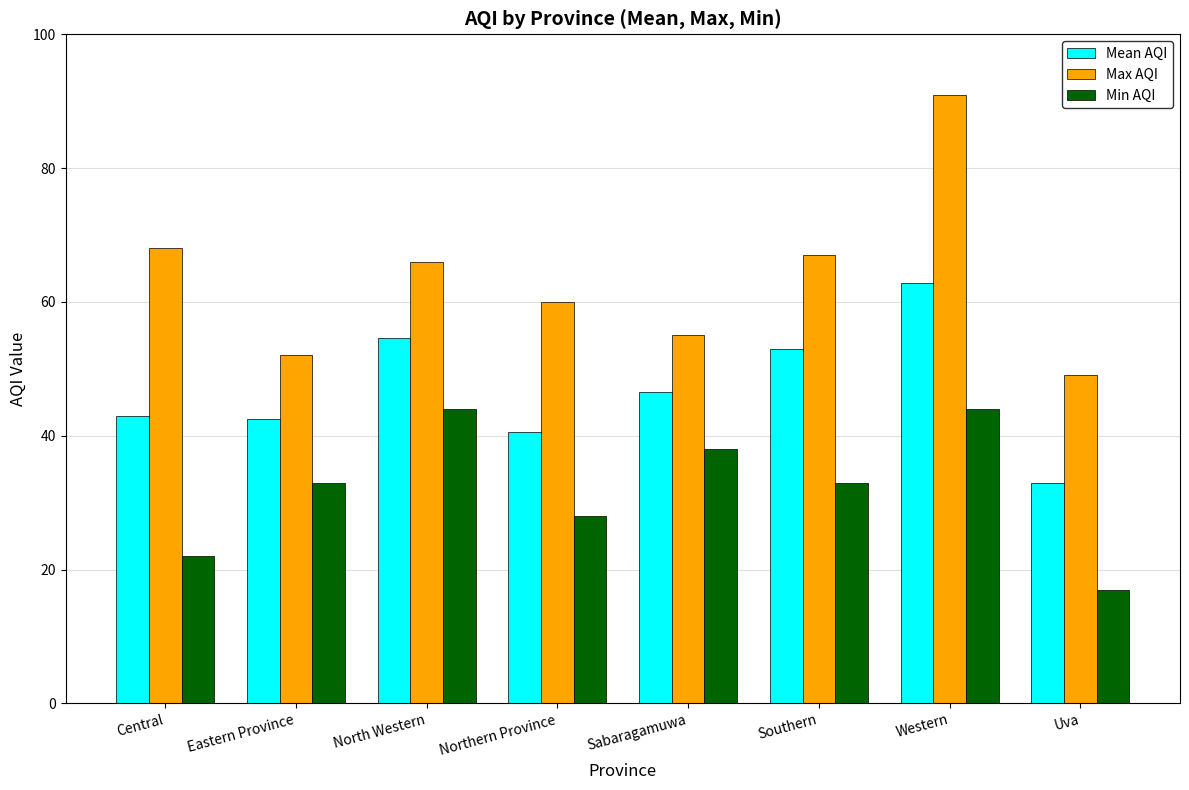

The value of Mean AQI at North Western is 98.2. True or false?

False